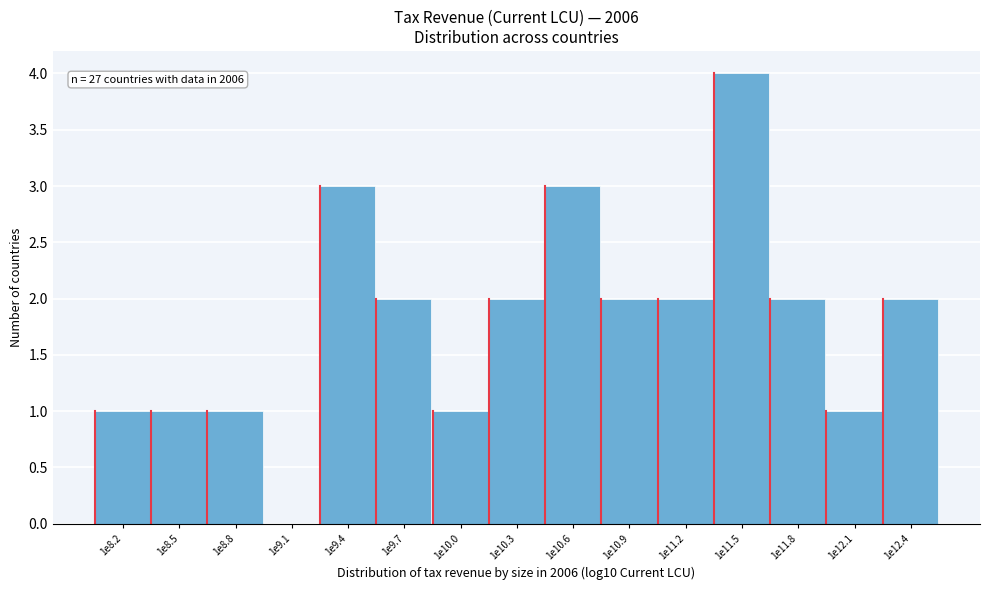

Reading right to left, list all the values displayed in this chart.

1e12.4=2	1e12.1=1	1e11.8=2	1e11.5=4	1e11.2=2	1e10.9=2	1e10.6=3	1e10.3=2	1e10.0=1	1e9.7=2	1e9.4=3	1e9.1=0	1e8.8=1	1e8.5=1	1e8.2=1